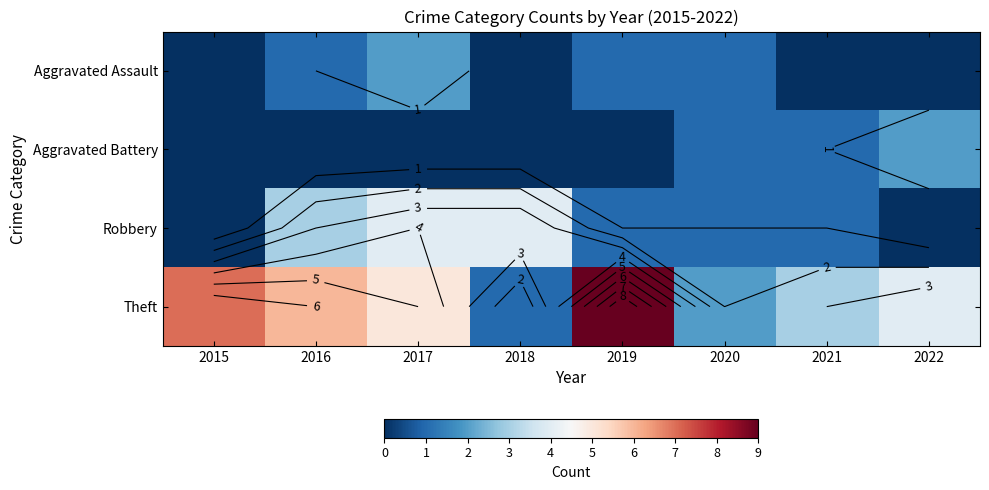

How many Aggravated Assault values are between 0 and 1?

7